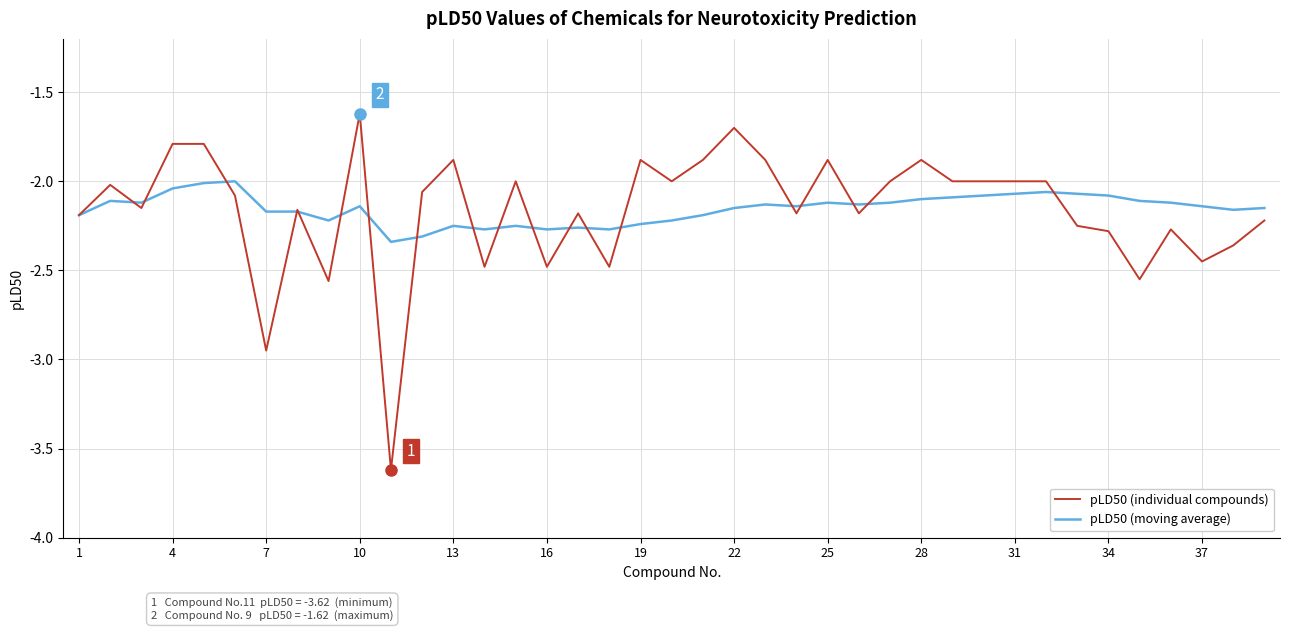

List the series in order of their peak value, highest first.

pLD50 (individual compounds), pLD50 (moving average)